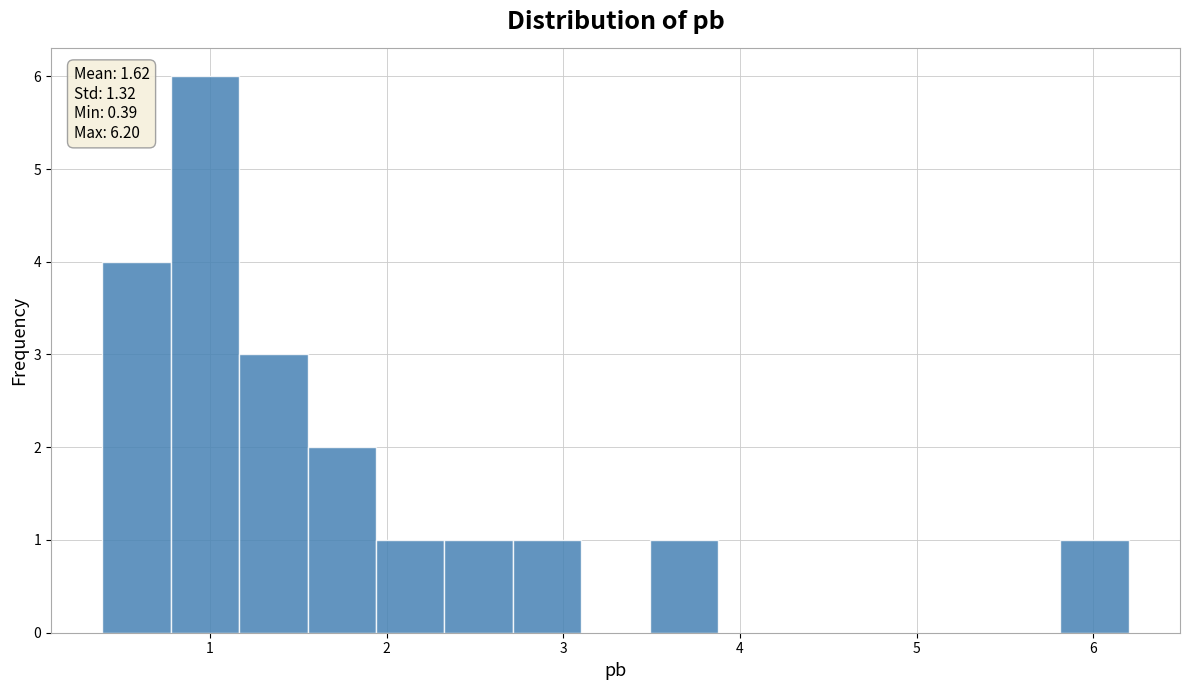

Around what value on the x-axis is the tallest bar? Give the approximate position of its centre, as read against the axis.

1.0